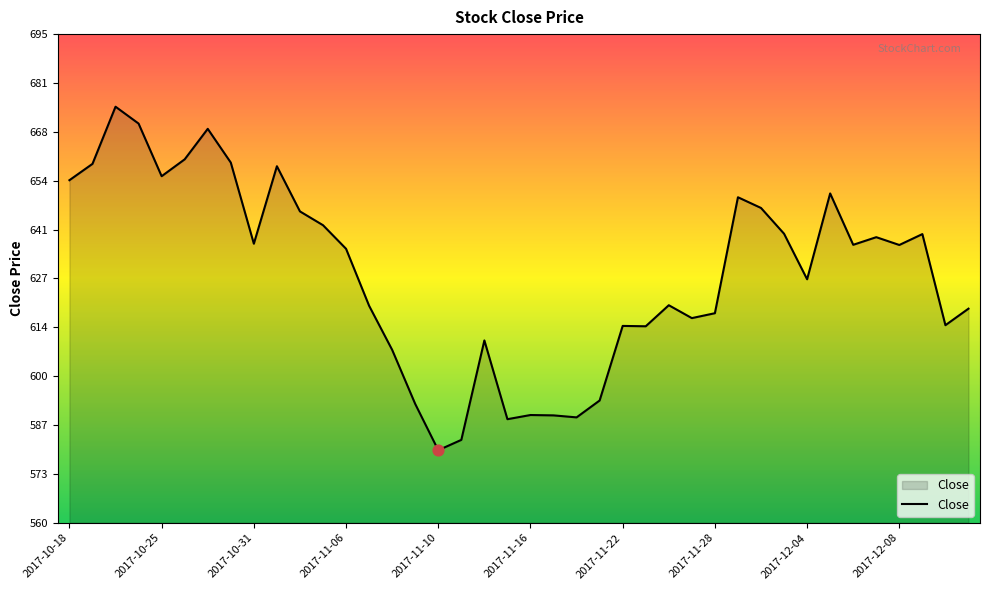

What is the smallest value displayed?

580.0